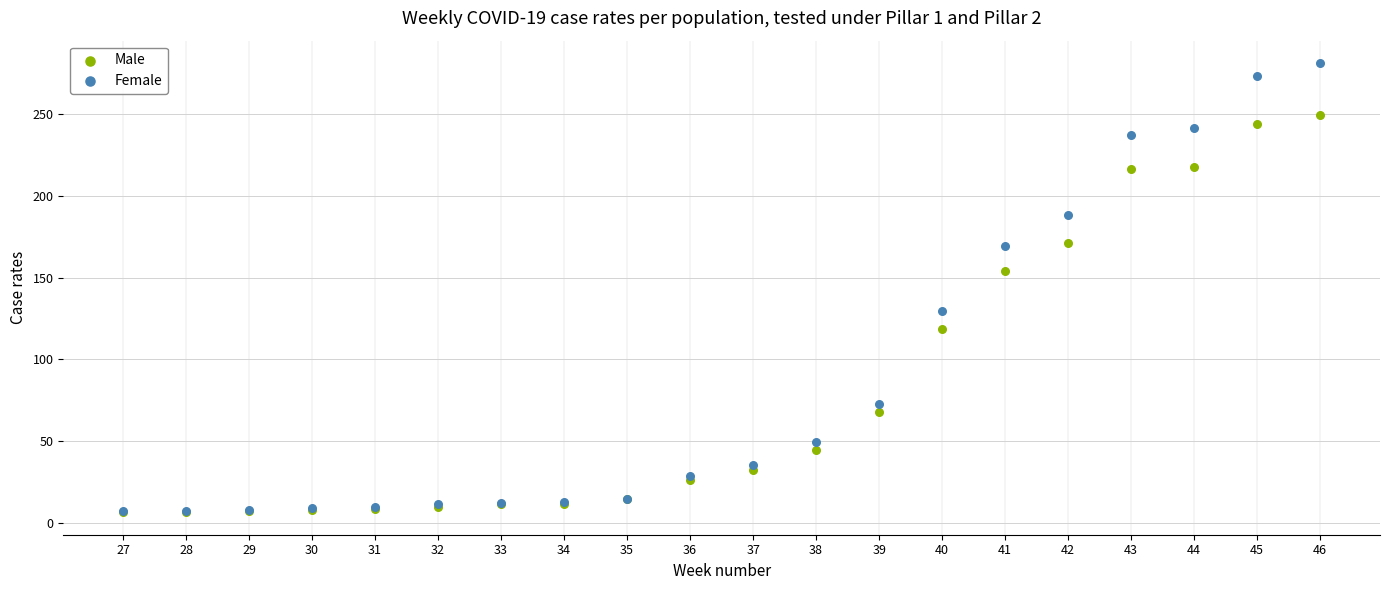

What are all the series names shown in the legend?

Male, Female